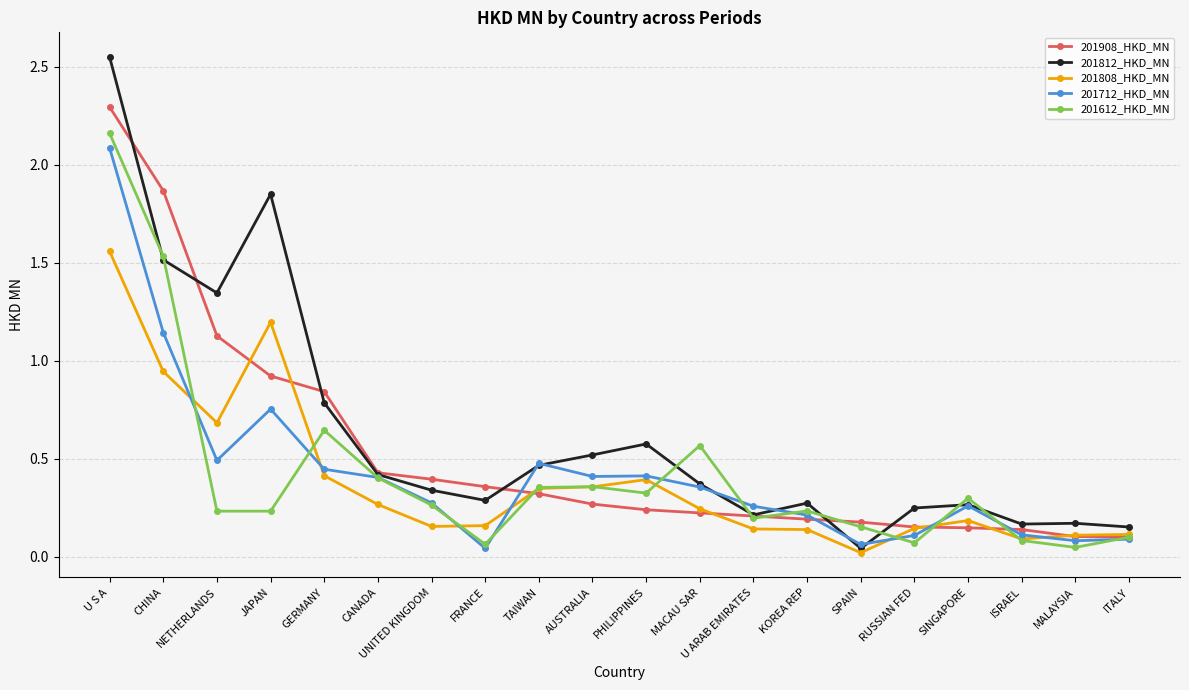

At how many categories does at least one series exceed 0?

20